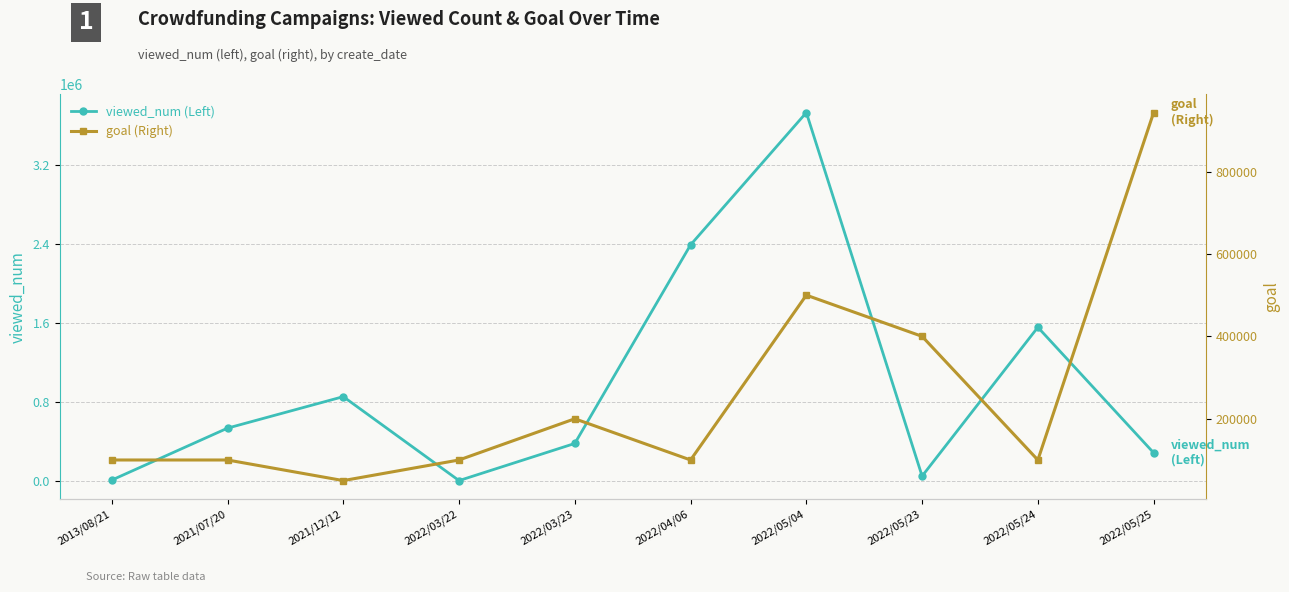

Where is viewed_num (Left) nearest to the value 1868569?

2022/05/24